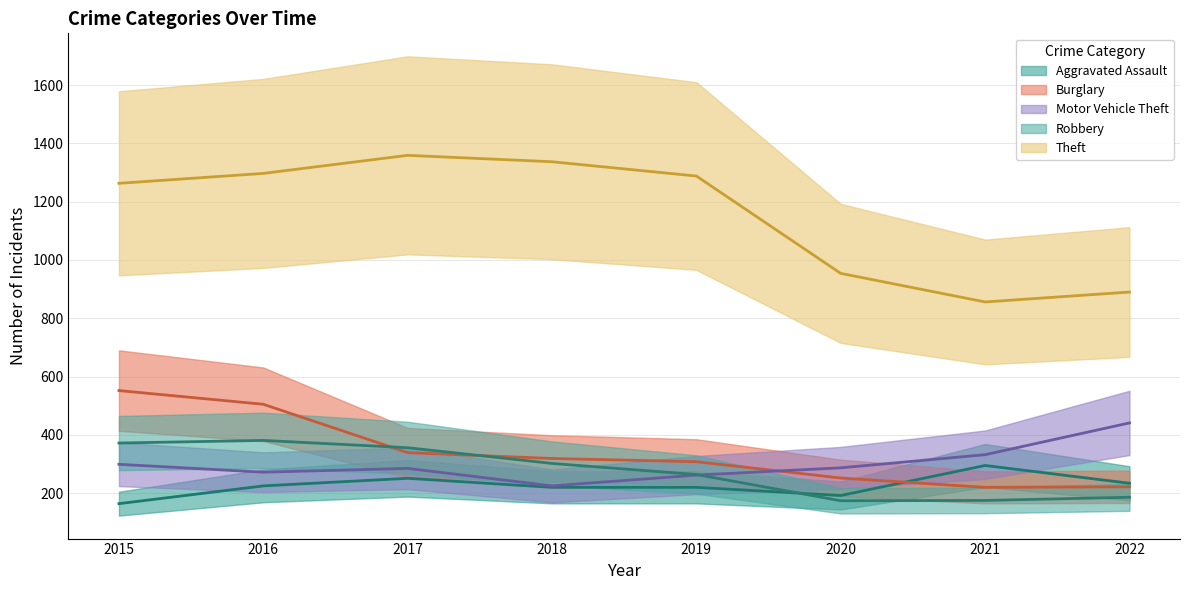

What is the lowest value of the Motor Vehicle Theft series?

225